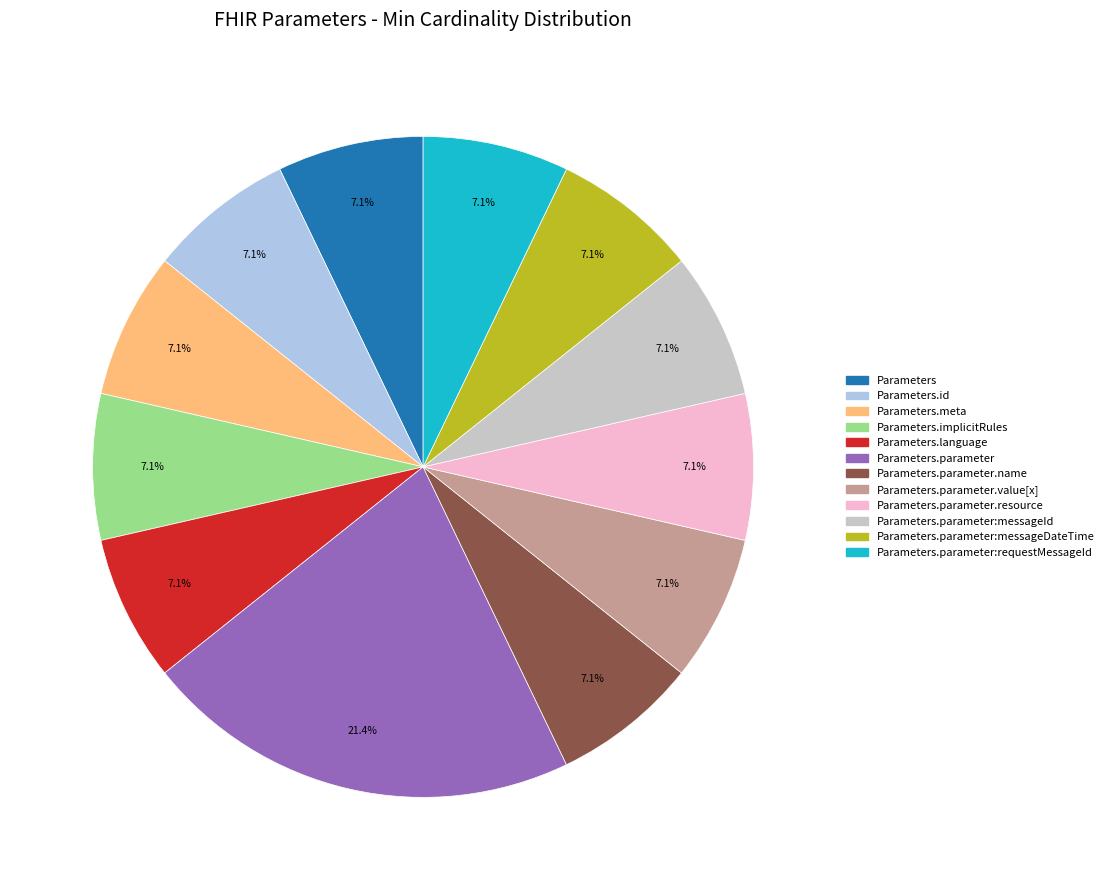

Is there a majority slice in this chart?

No